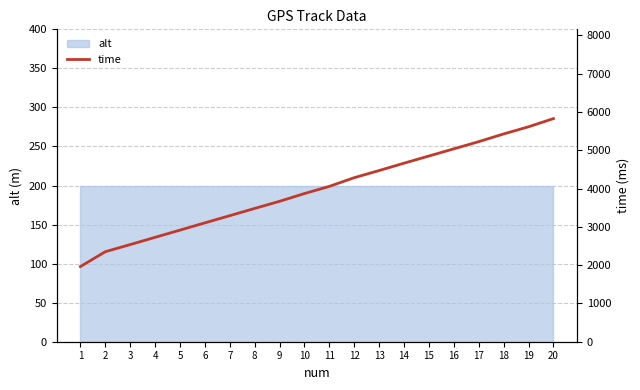

Rank the categories by value from highest to lowest.

20, 19, 18, 17, 16, 15, 14, 13, 12, 11, 10, 9, 8, 7, 6, 5, 4, 3, 2, 1